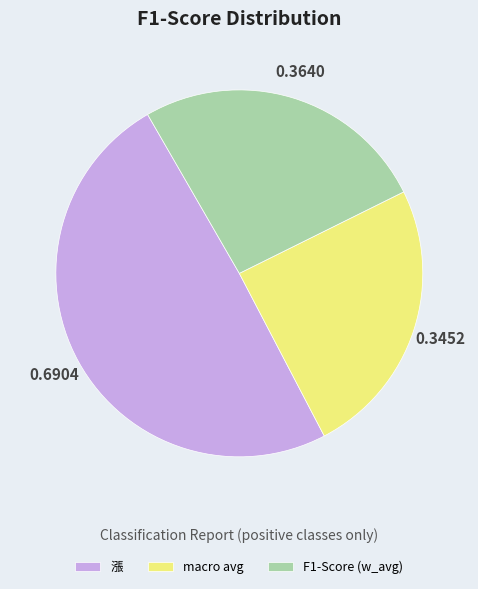

Is there any slice that represents more than half of the pie?

No